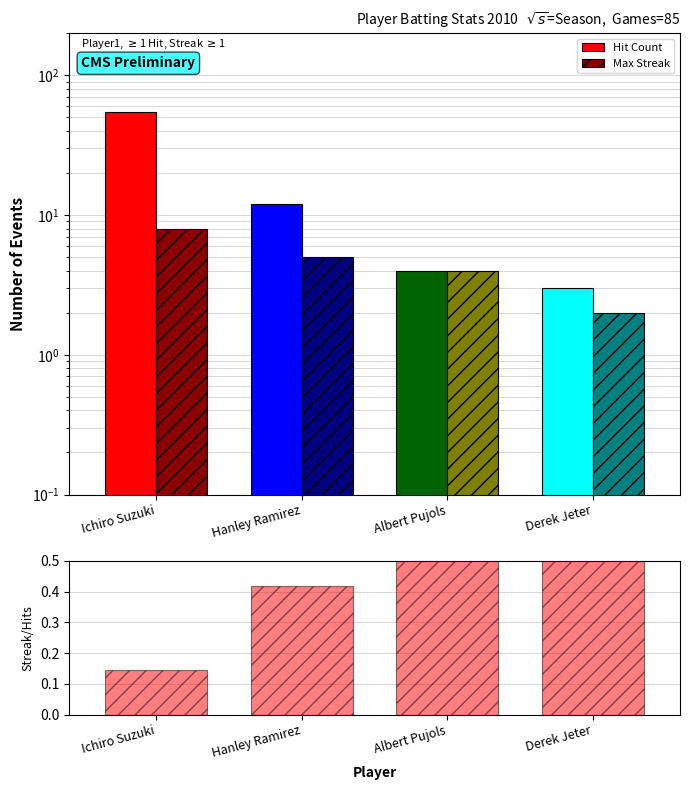

At how many categories does at least one series exceed 40?

1